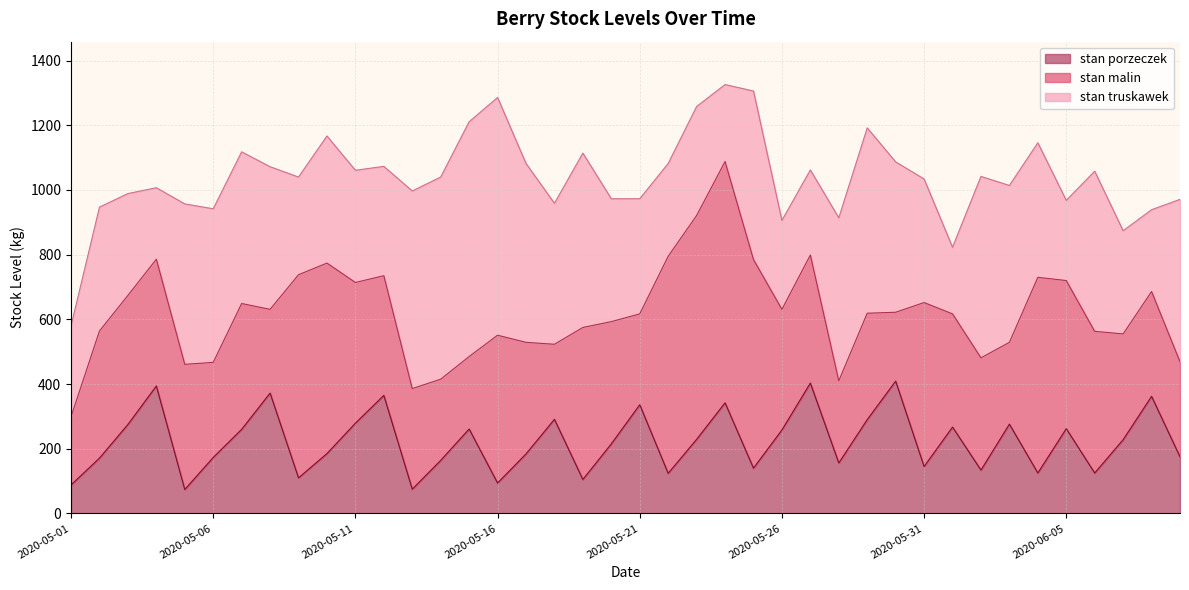

What is the average value of the stan malin series?

398